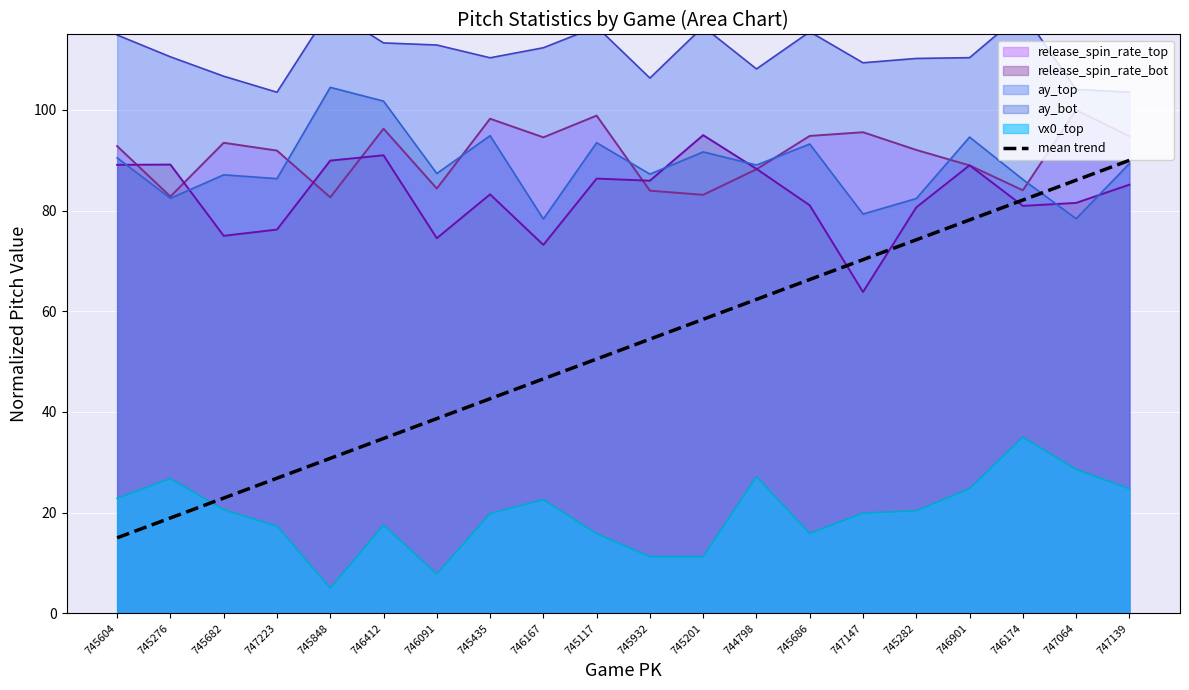

What is the change in value from 745604 to 744798?

+47.4